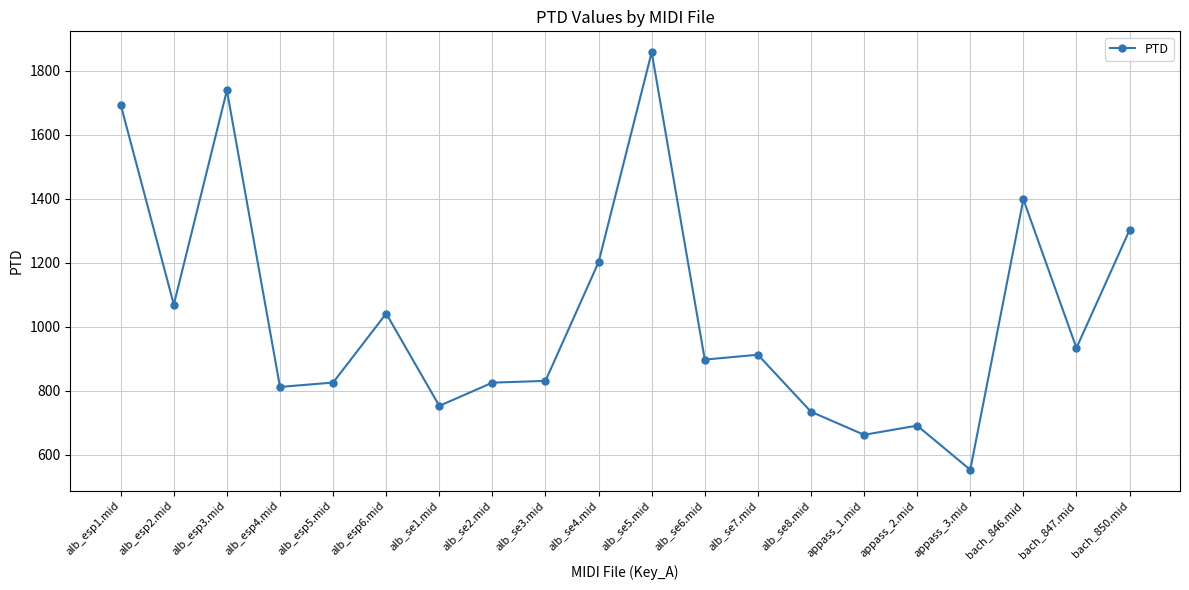

The value at alb_se4.mid is 338.0. True or false?

False